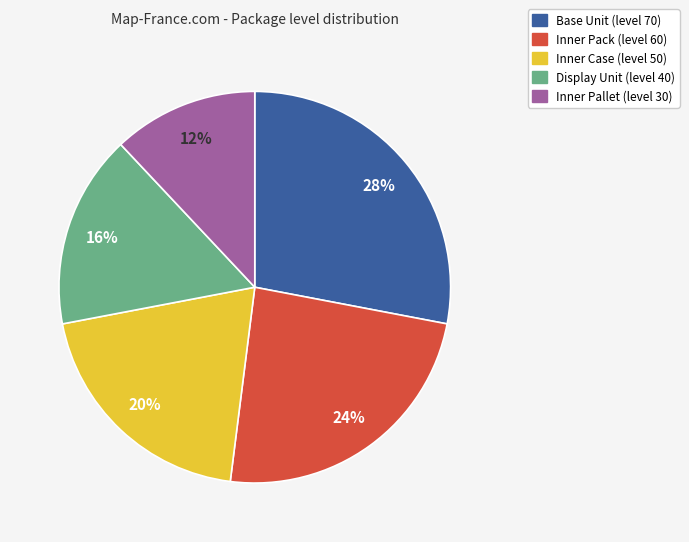

To the nearest percent, what is the difference between the Inner Pack (level 60) and Base Unit (level 70) slice percentages?

4%